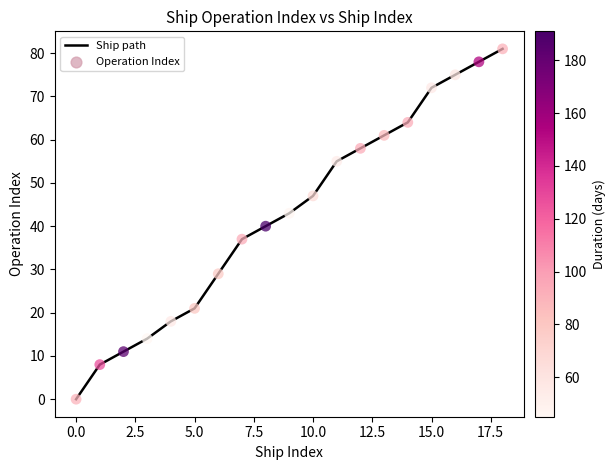

What is the greatest value displayed?

81